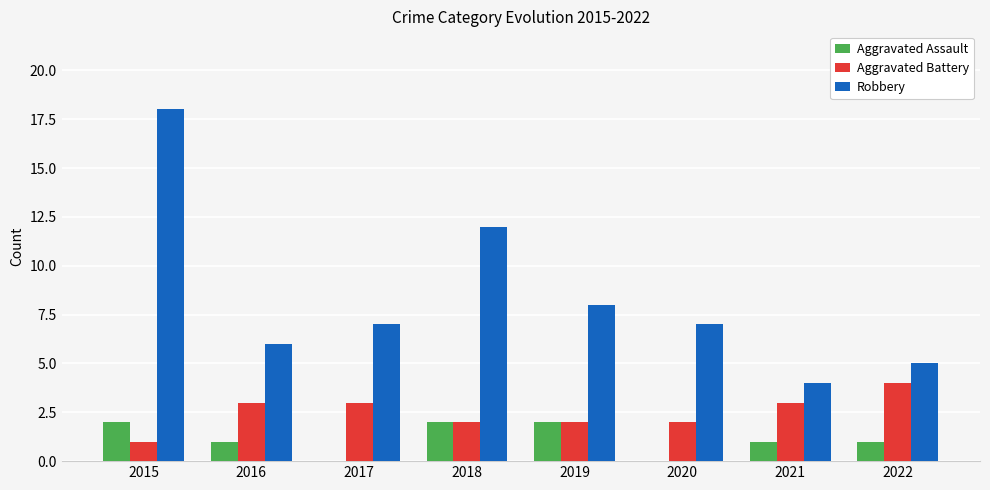

Where is Robbery nearest to the value 11?

2018